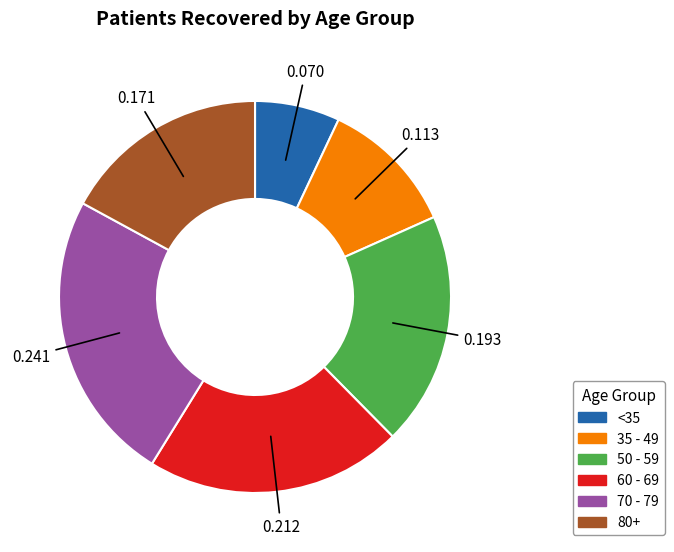

Is there a majority slice in this chart?

No